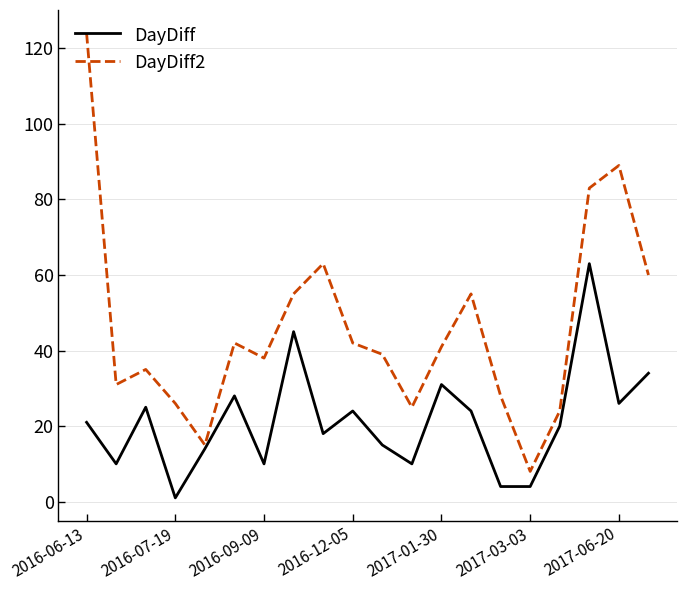

Which series has the largest total across all categories?

DayDiff2